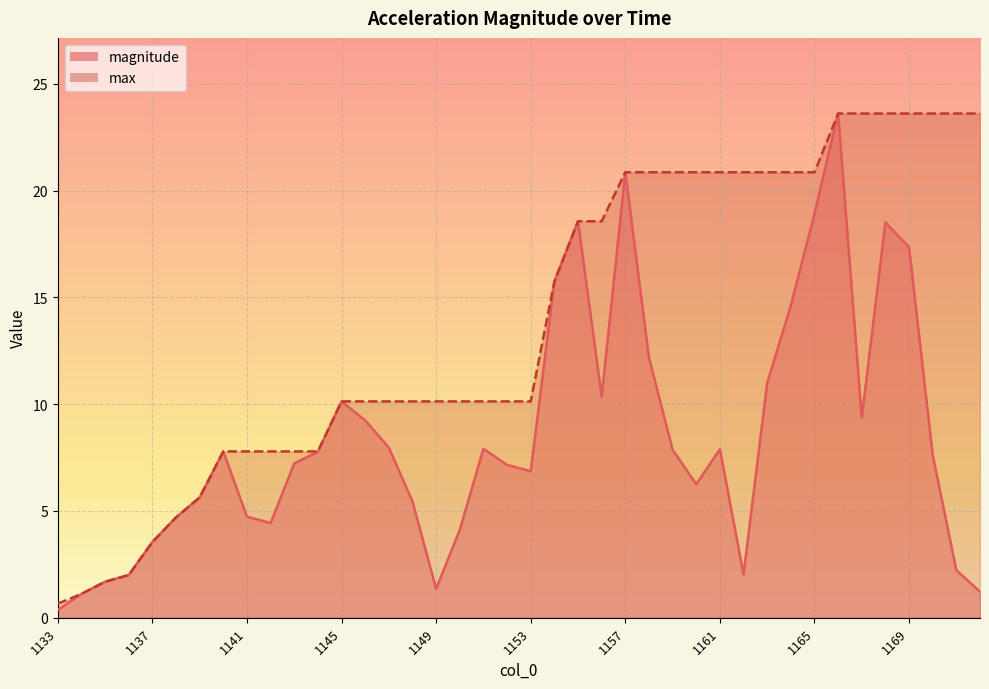

How many lines are shown in the chart?

2